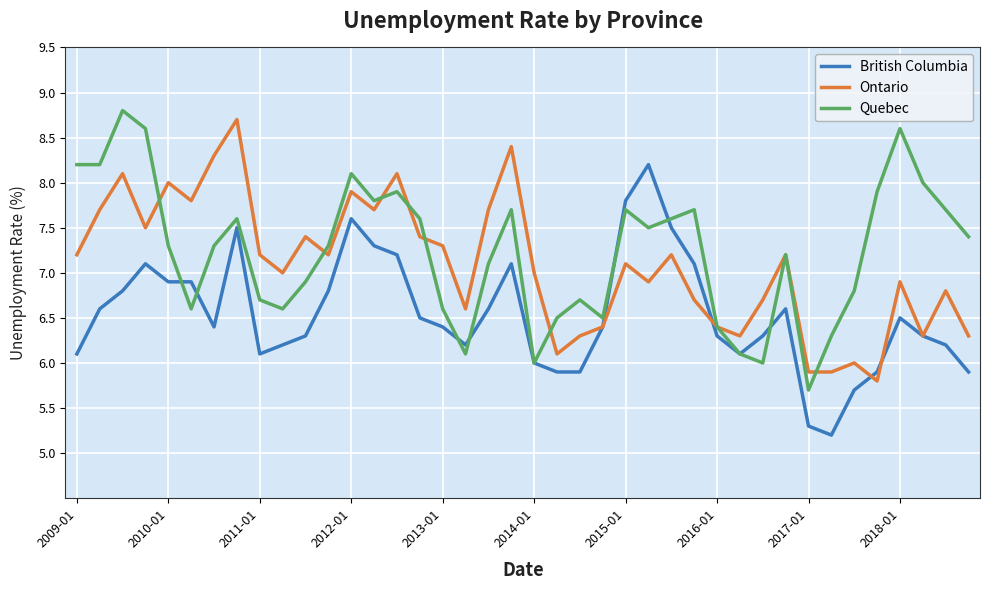

What is the maximum value for British Columbia?

8.2